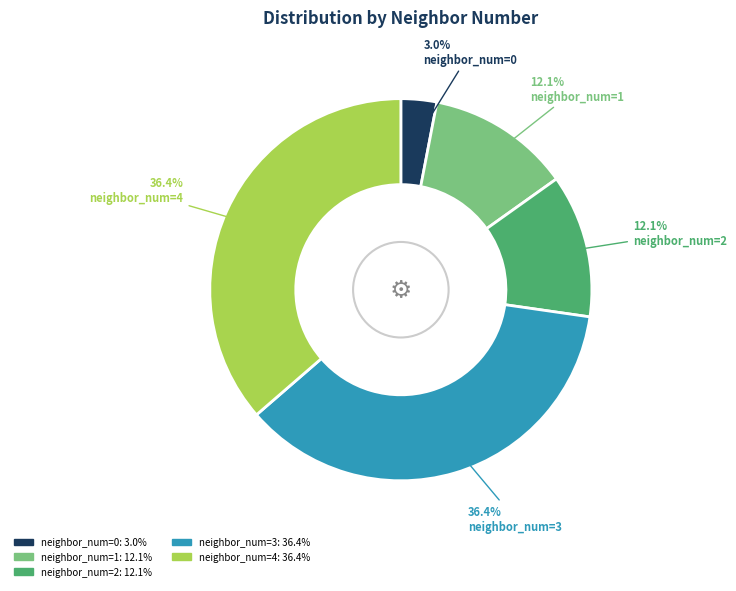

Is the sum of neighbor_num=0 and neighbor_num=1 greater than half?

No